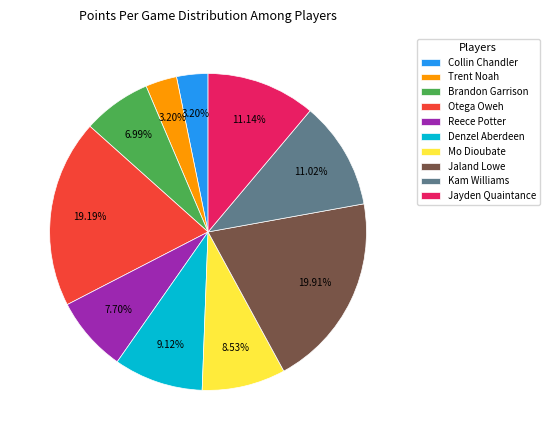

Do Reece Potter and Mo Dioubate together represent more than half of the pie?

No